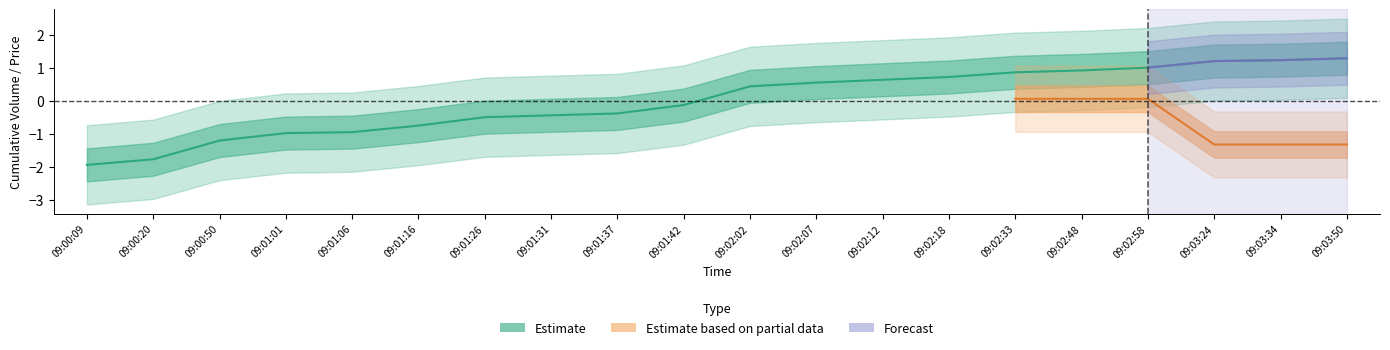

What is the label of the 15th point from the left?

09:02:33